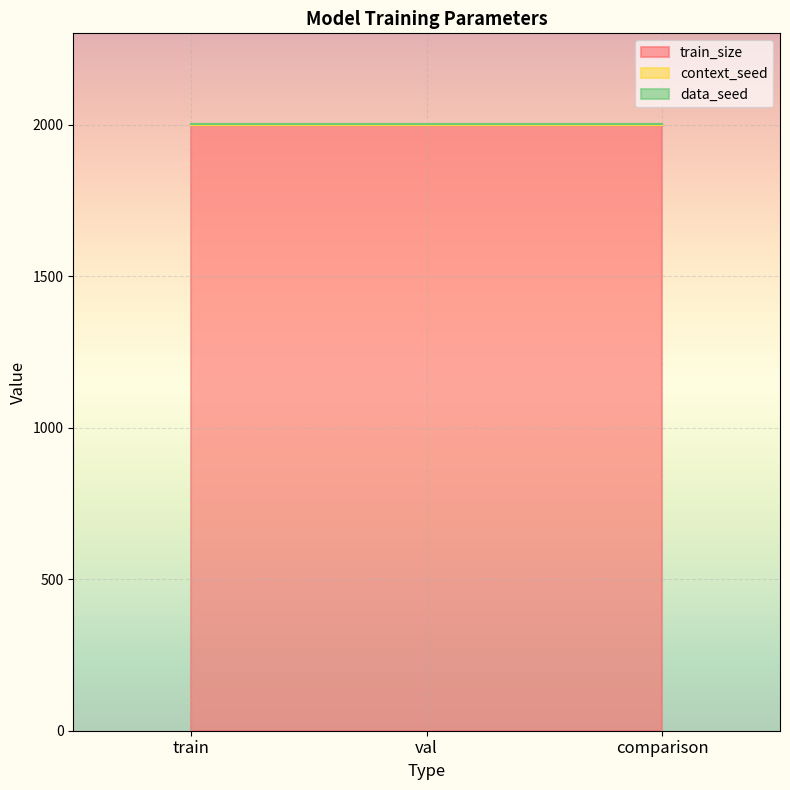

What is the spread (max minus min) of values at train?

1999